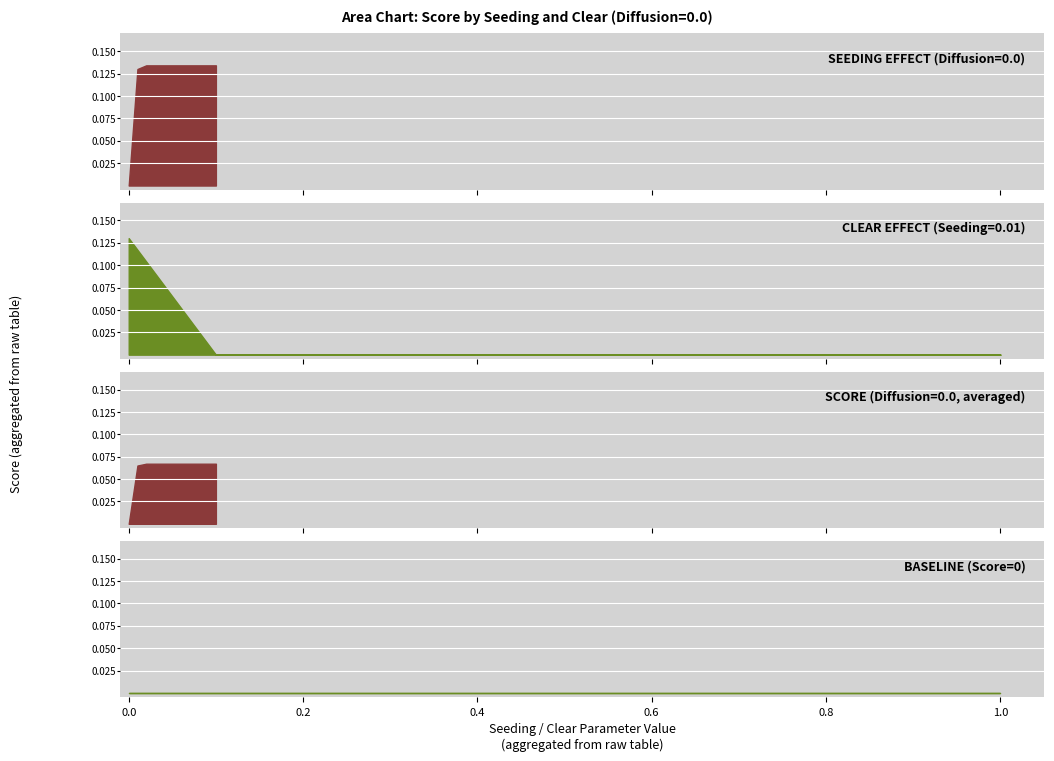

What is the value of the 10th point from the left?

0.9